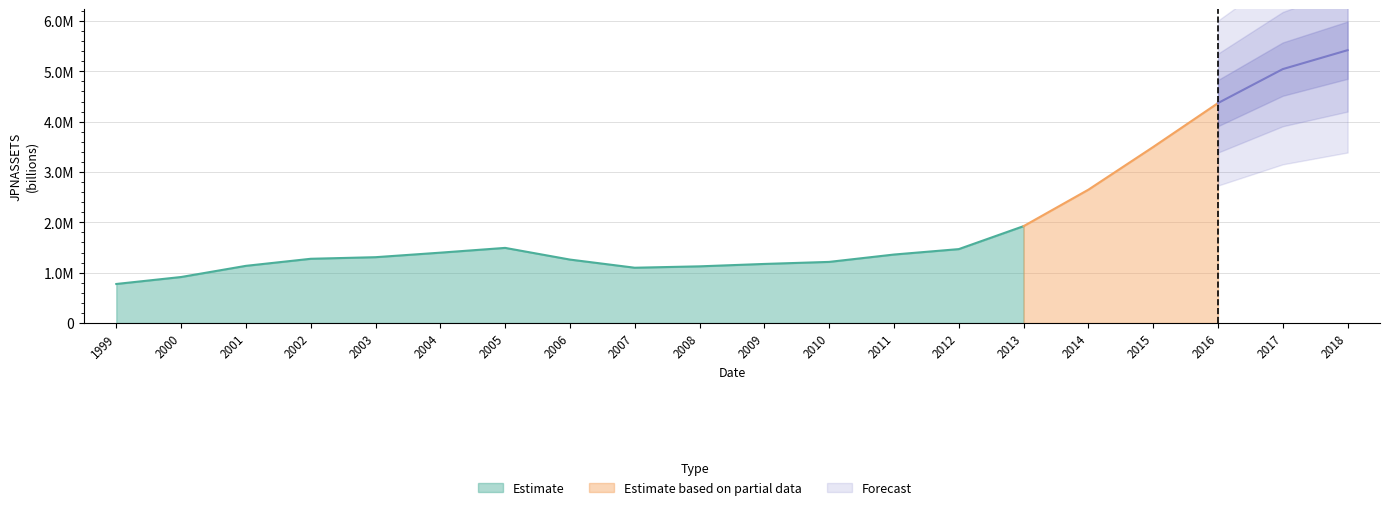

What is the value of the 3rd point from the left?

1136037.4